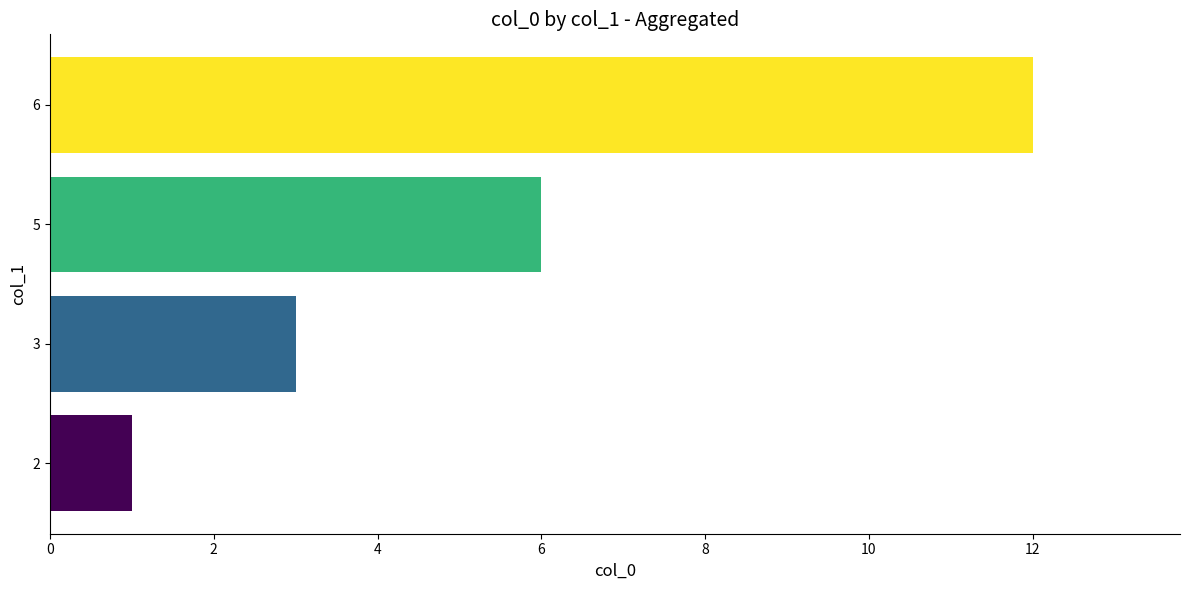

What is the sum of the values at 2 and 5?

7